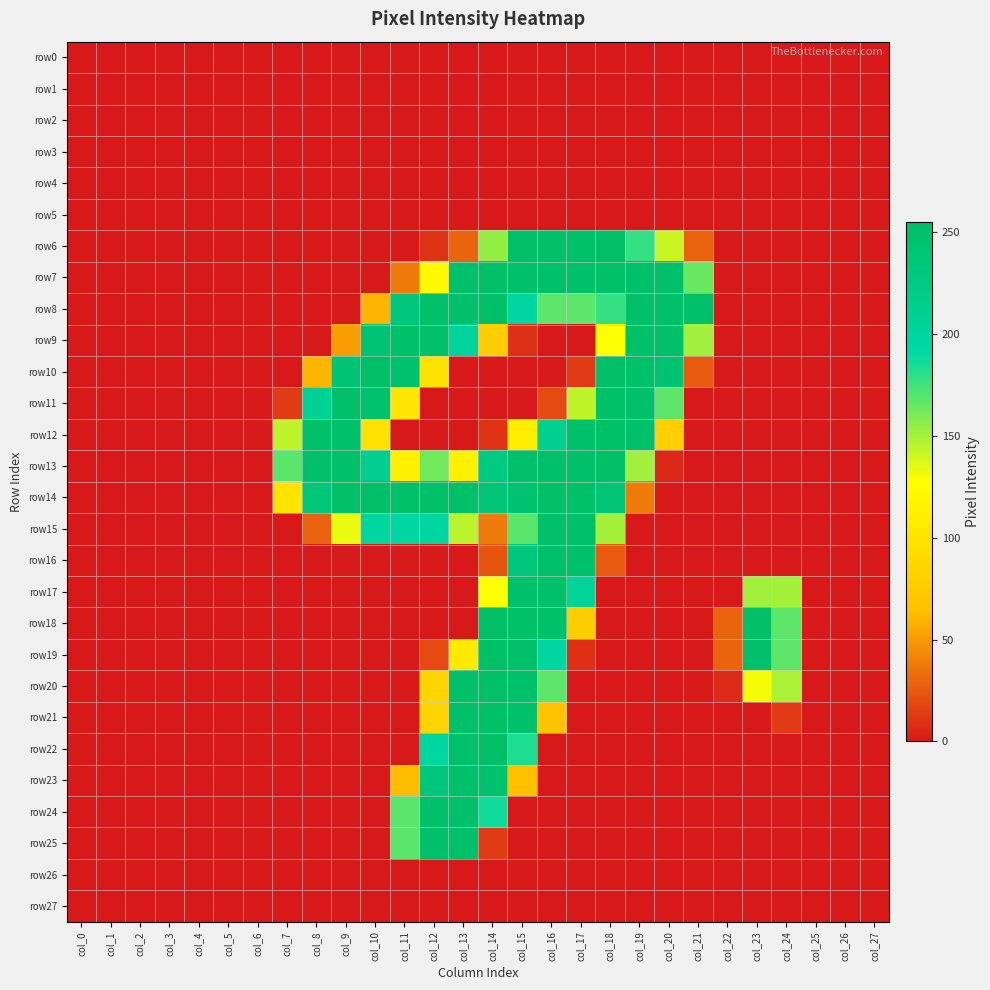

How many categories are shown in the chart?

28